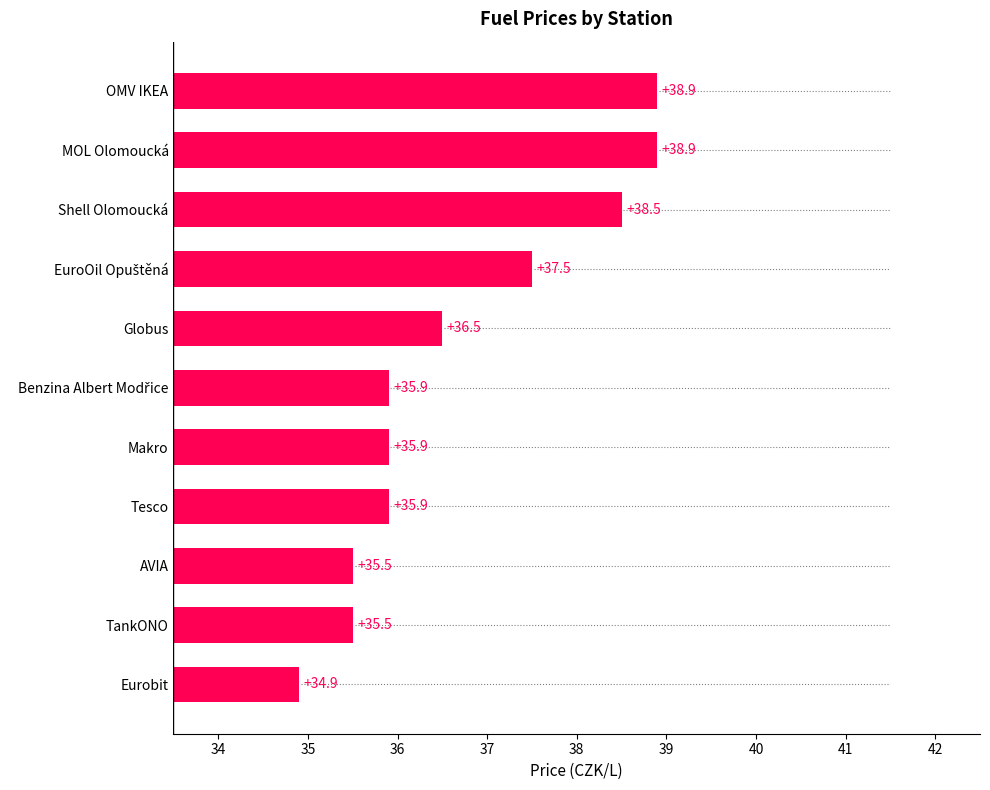

Reading bottom to top, list all the values displayed in this chart.

34.9	35.5	35.5	35.9	35.9	35.9	36.5	37.5	38.5	38.9	38.9